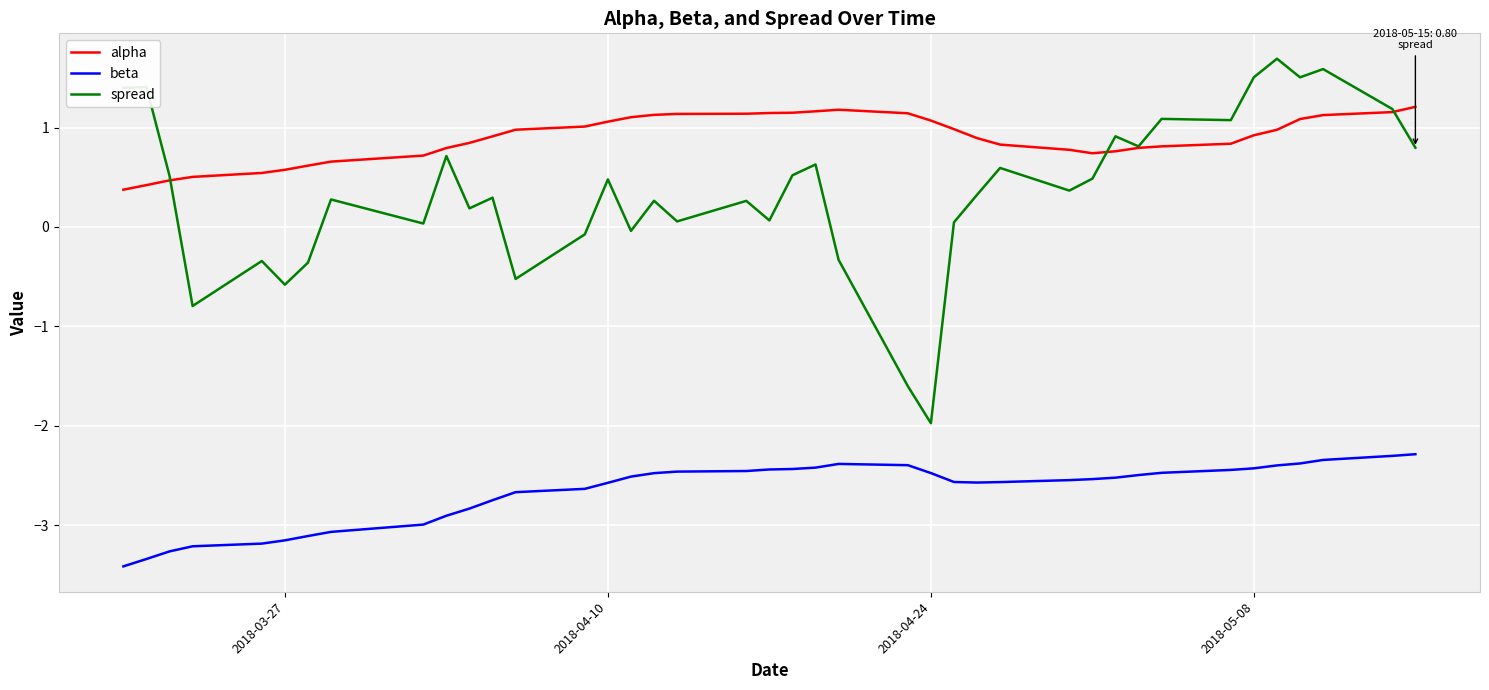

Which series has the largest range (max minus min)?

spread